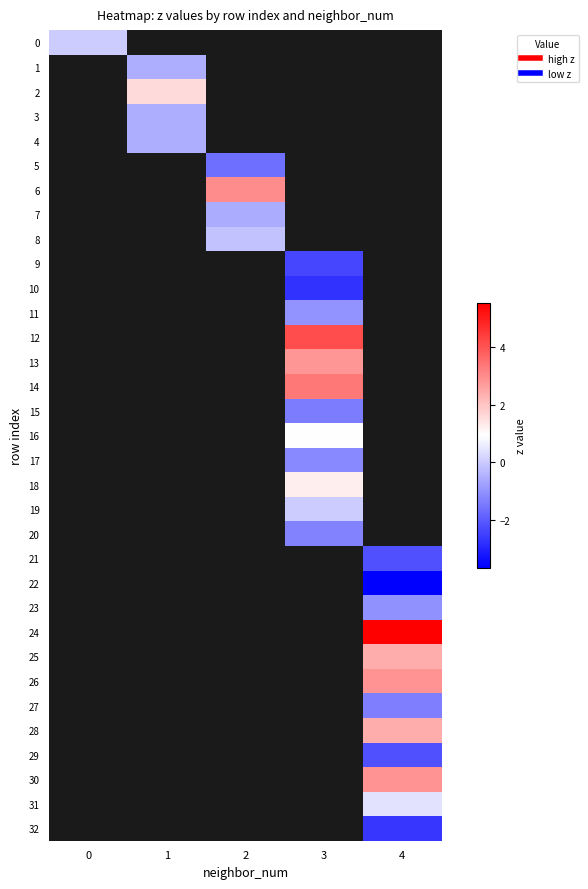

Between 0 and 3, which is larger?

3